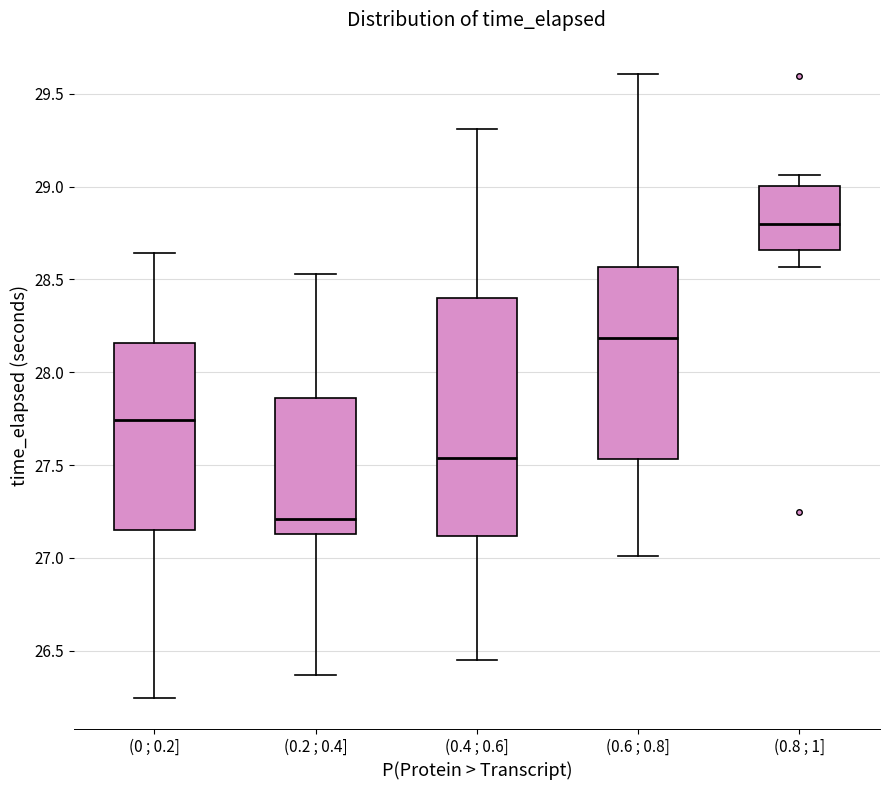

Which box's median line is the highest?

(0.8 ; 1]